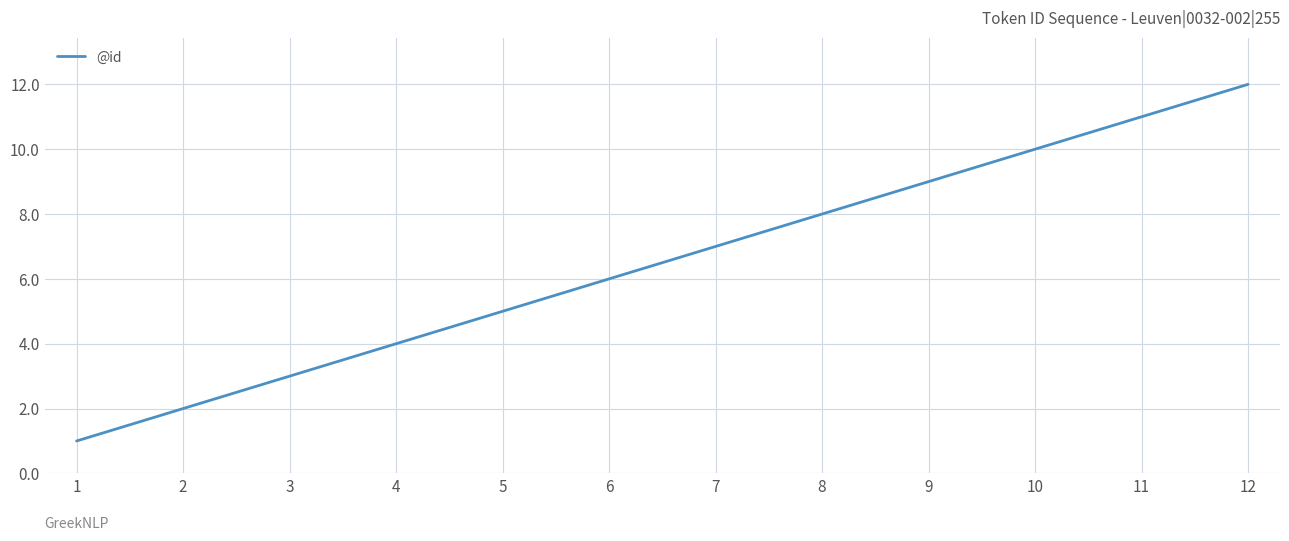

What is the greatest value displayed?

12